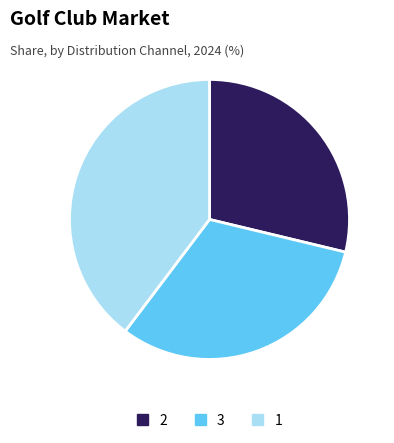

Which has a higher value, 2 or 3?

3